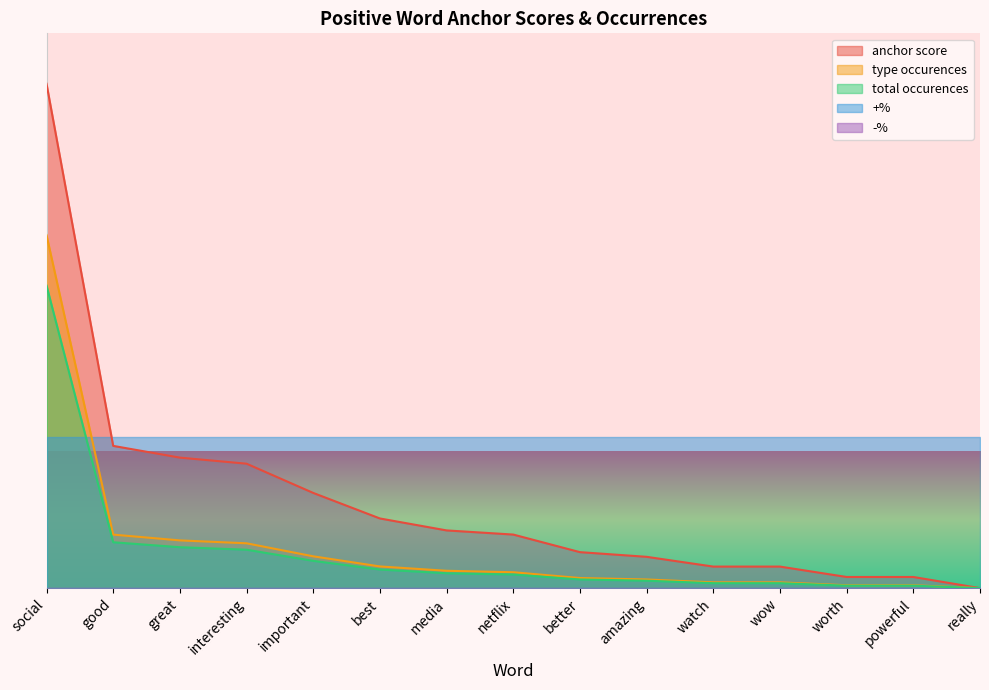

Is it true that anchor score equals 0.6 at really?

False